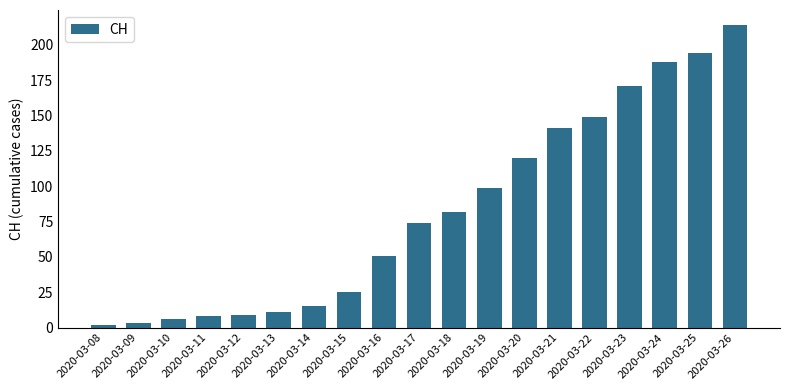

The value at 2020-03-23 is 171. True or false?

True